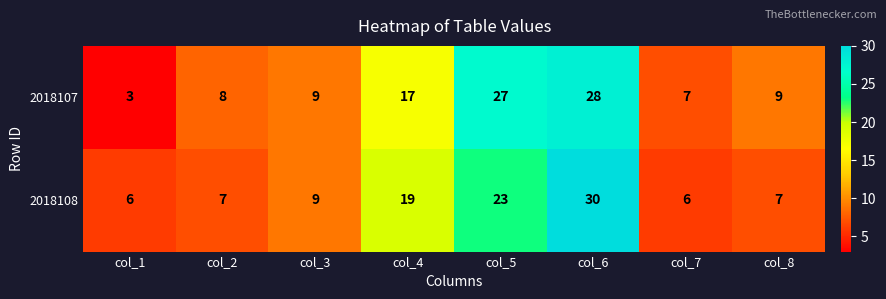

At how many categories does at least one series exceed 12?

3